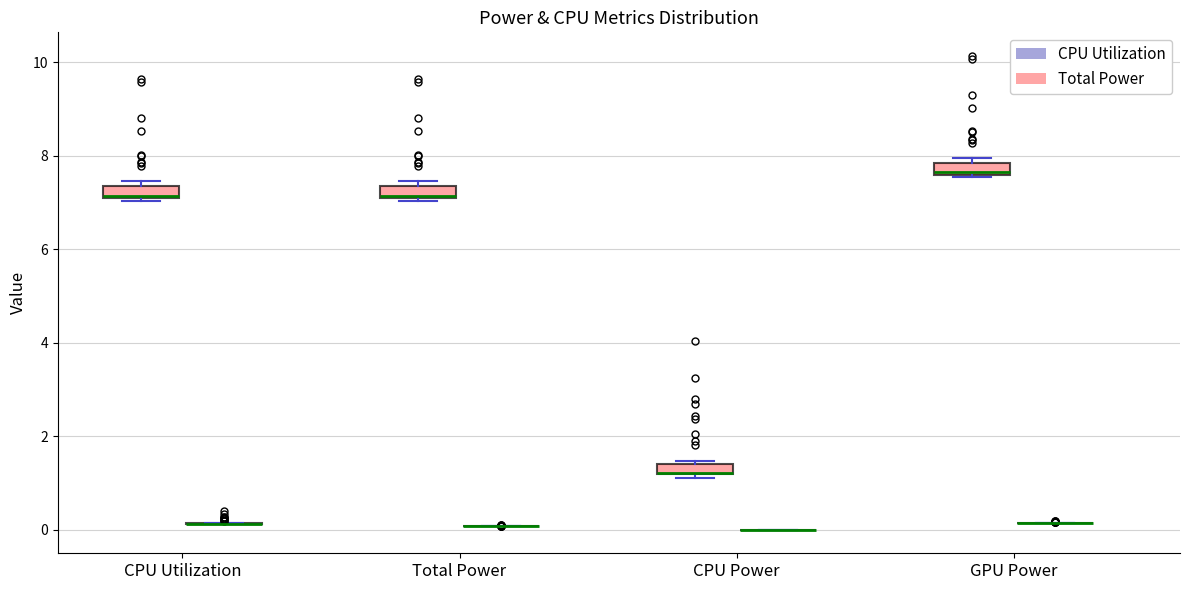

Where is the upper edge of the box for Total Power (Total Power) on the y-axis? The values are not printed on the chart, so give them approximately, as read against the axis.

7.4